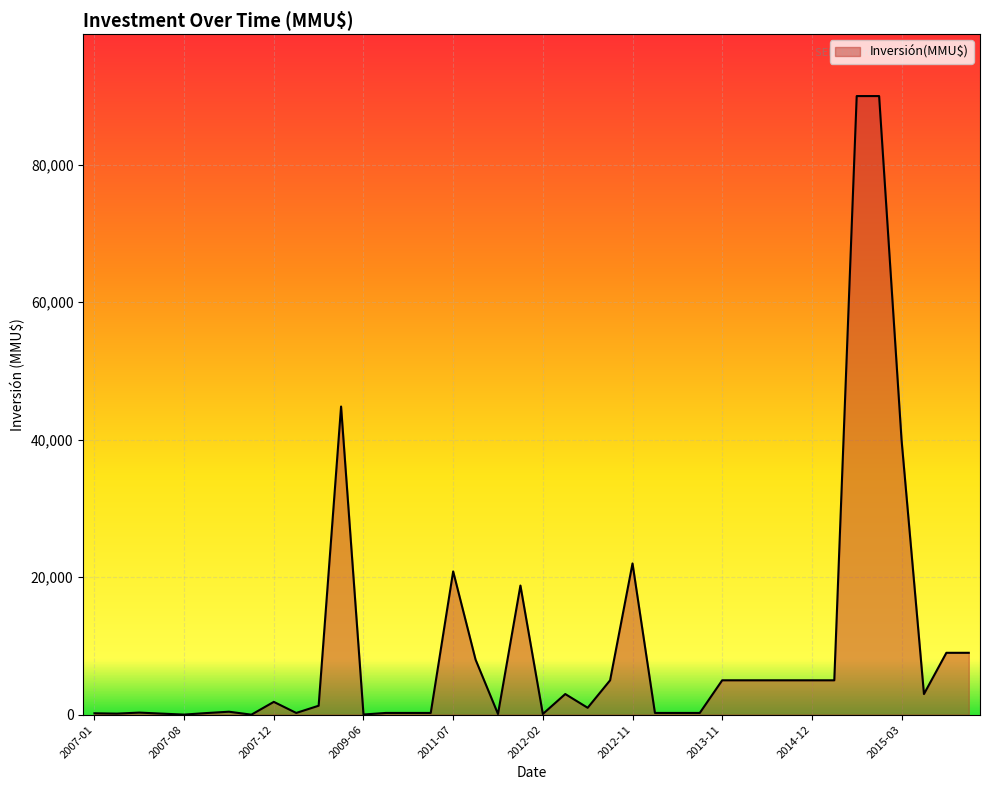

What is the greatest value displayed?

90000